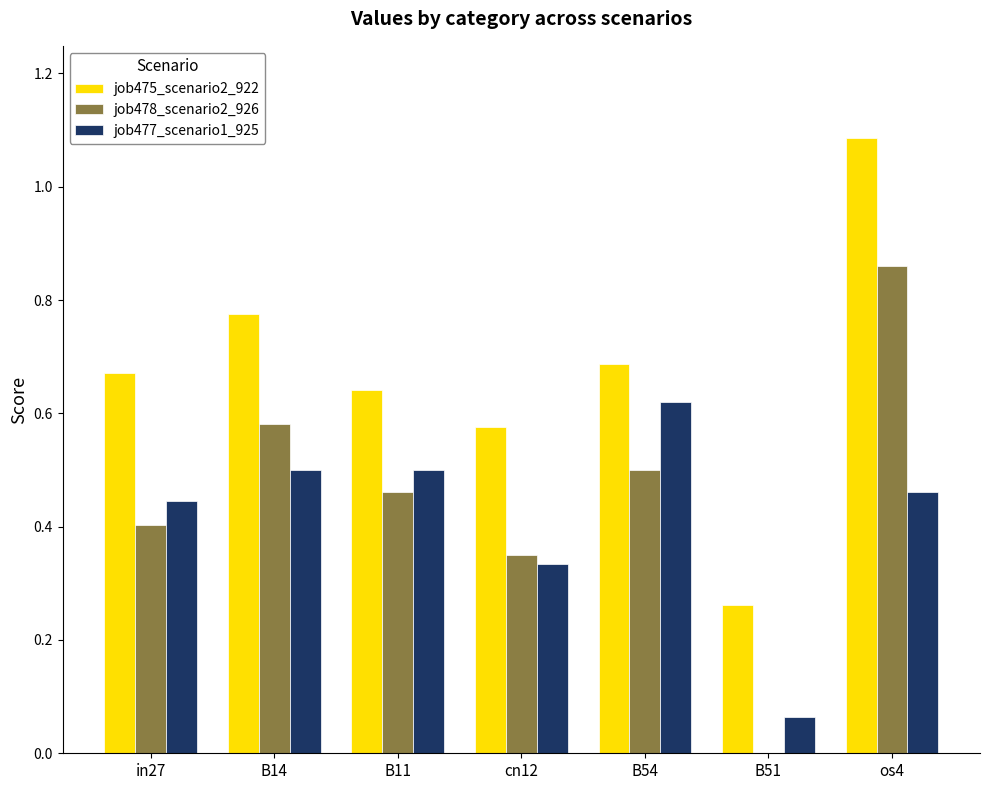

Where is job475_scenario2_922 nearest to the value 0?

B51